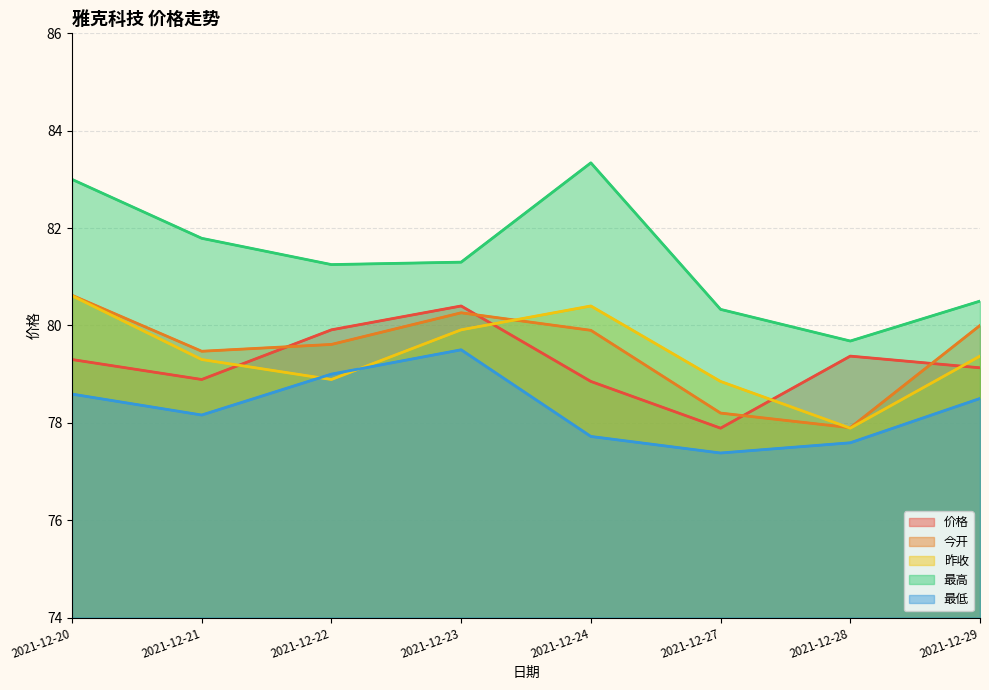

How many values in the 昨收 series are below 79?

3